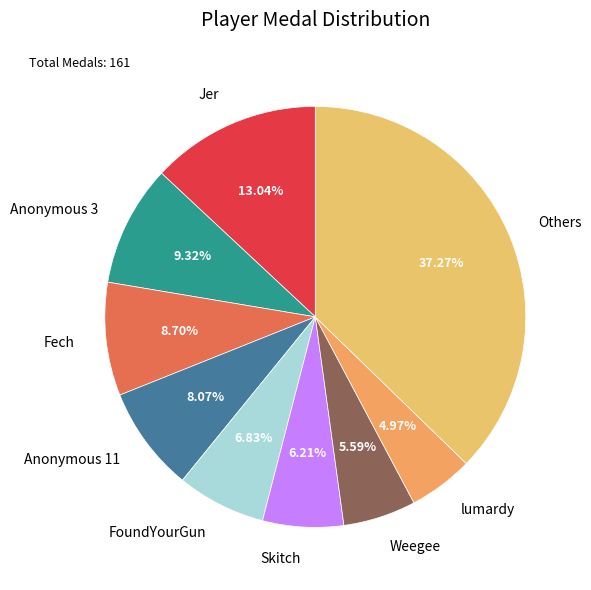

What is the largest slice in the pie chart?

Others